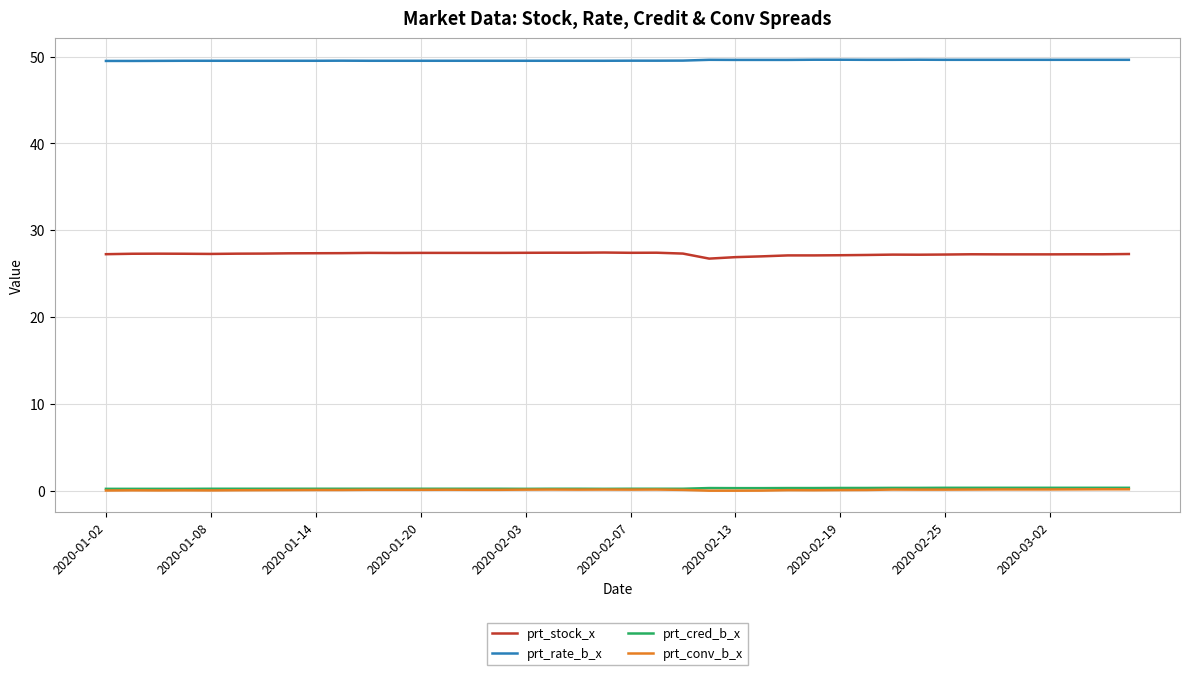

What is the average value of the prt_stock_x series?

27.3